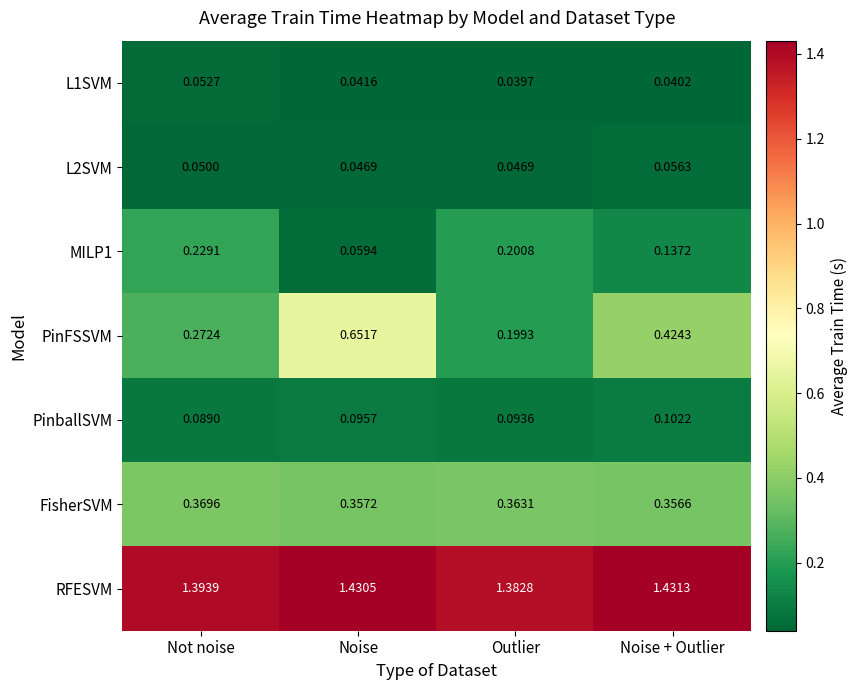

Which category has the highest value in the PinballSVM series?

Noise + Outlier